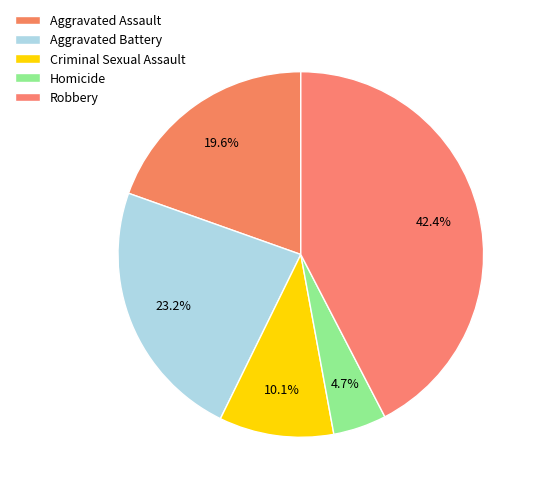

What is the smallest slice in the pie chart?

Homicide